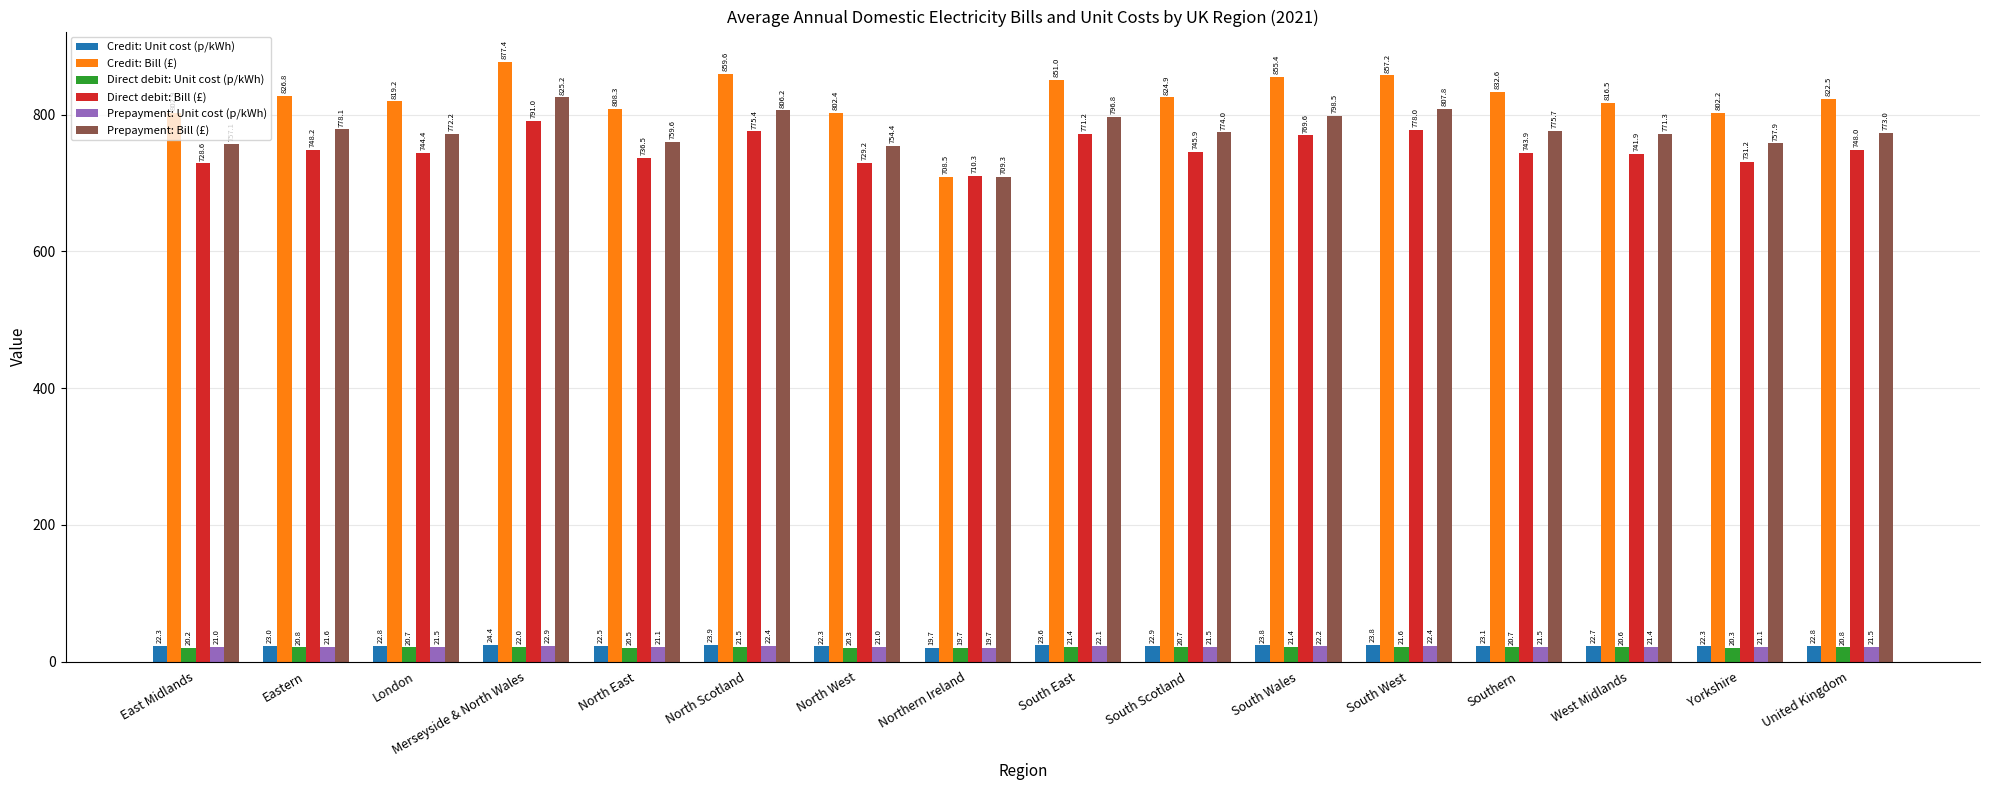

At West Midlands, list the series in order from smallest to largest.

Direct debit: Unit cost (p/kWh), Prepayment: Unit cost (p/kWh), Credit: Unit cost (p/kWh), Direct debit: Bill (£), Prepayment: Bill (£), Credit: Bill (£)